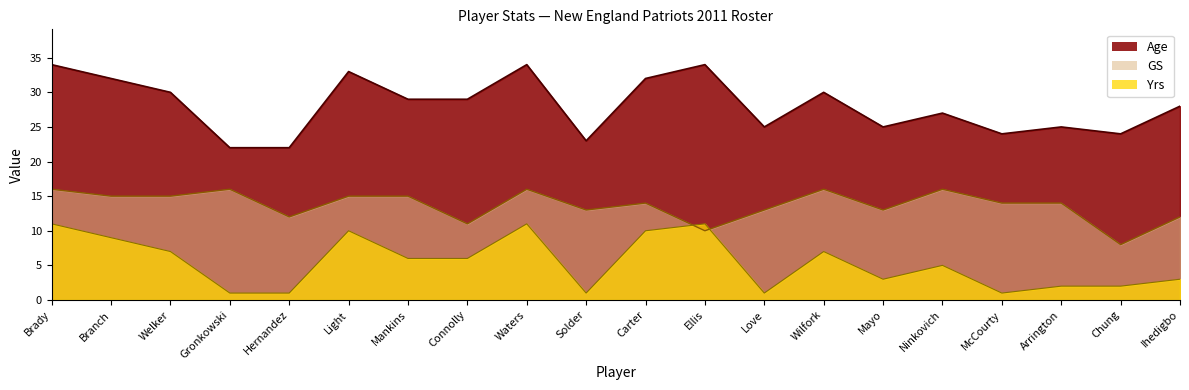

True or false: Age and Yrs intersect in this chart.

False